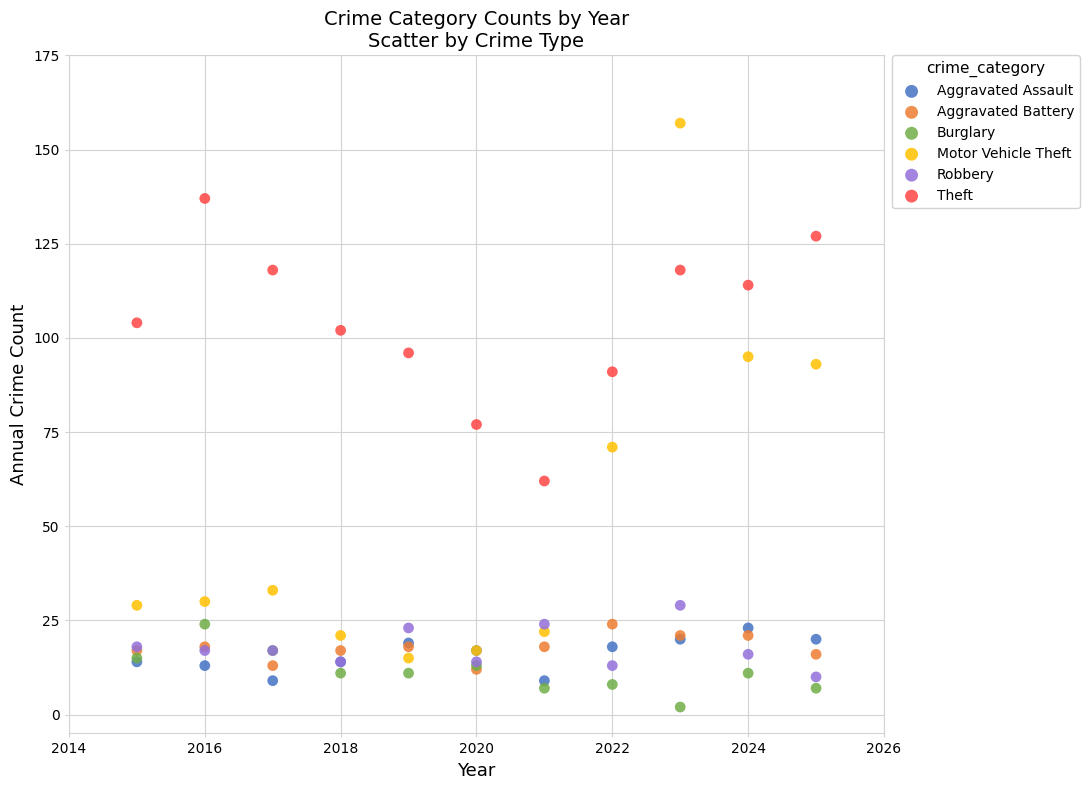

Which series has the largest Y range (max minus min)?

Motor Vehicle Theft